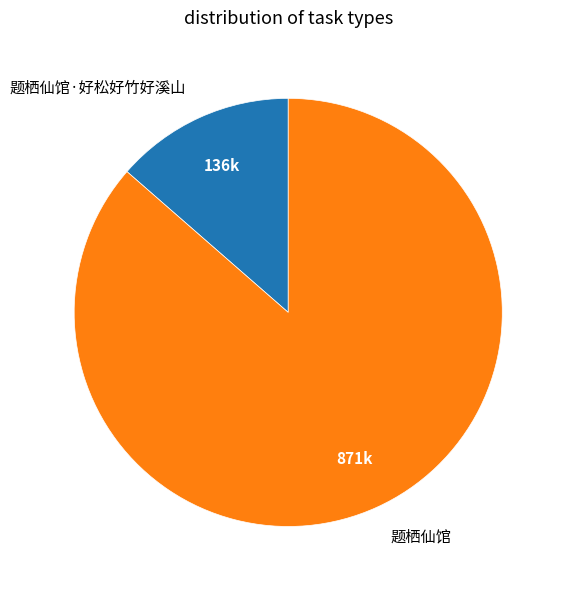

Which category has the biggest portion of the pie?

题栖仙馆